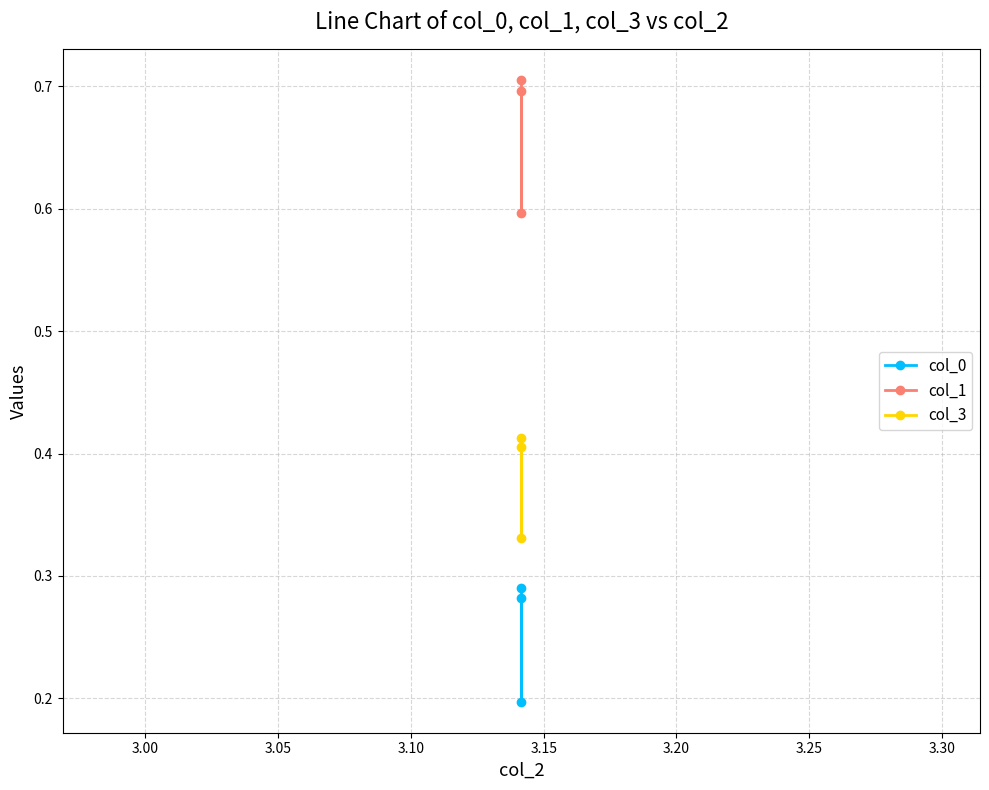

Rank the series by their maximum value, from lowest to highest.

col_0, col_3, col_1